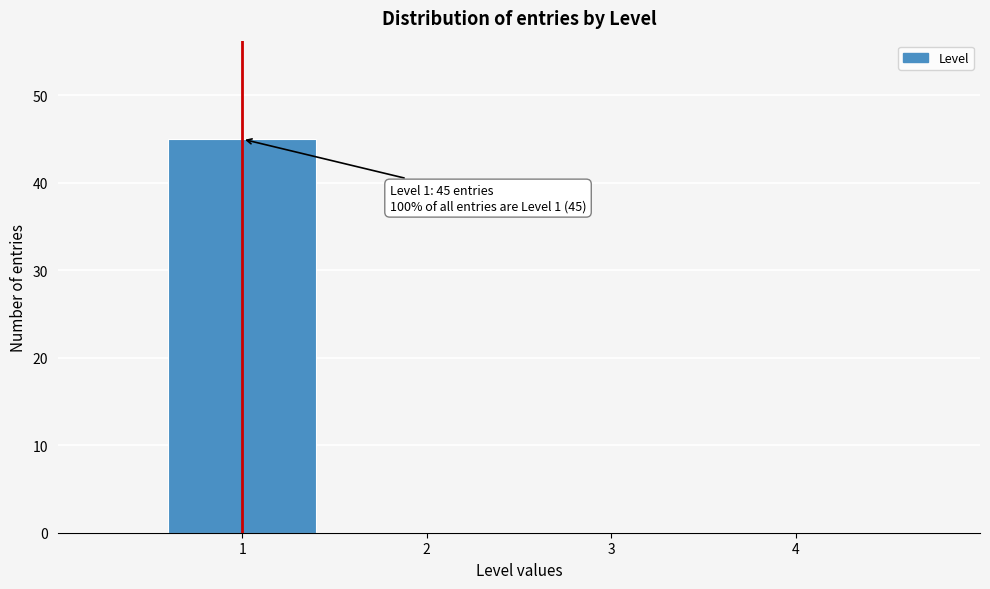

Which range on the x-axis has the tallest bar?

0.5 to 1.5